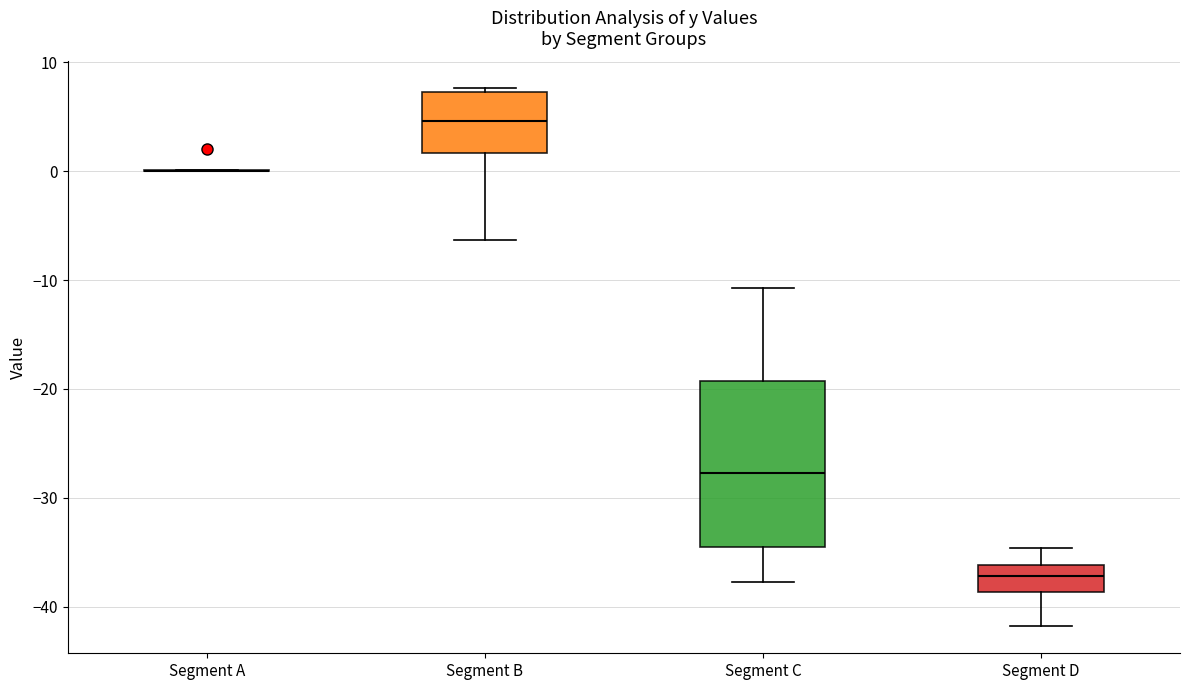

Where does the lower whisker of the box for Segment C end on the y-axis? The values are not printed on the chart, so give them approximately, as read against the axis.

-38